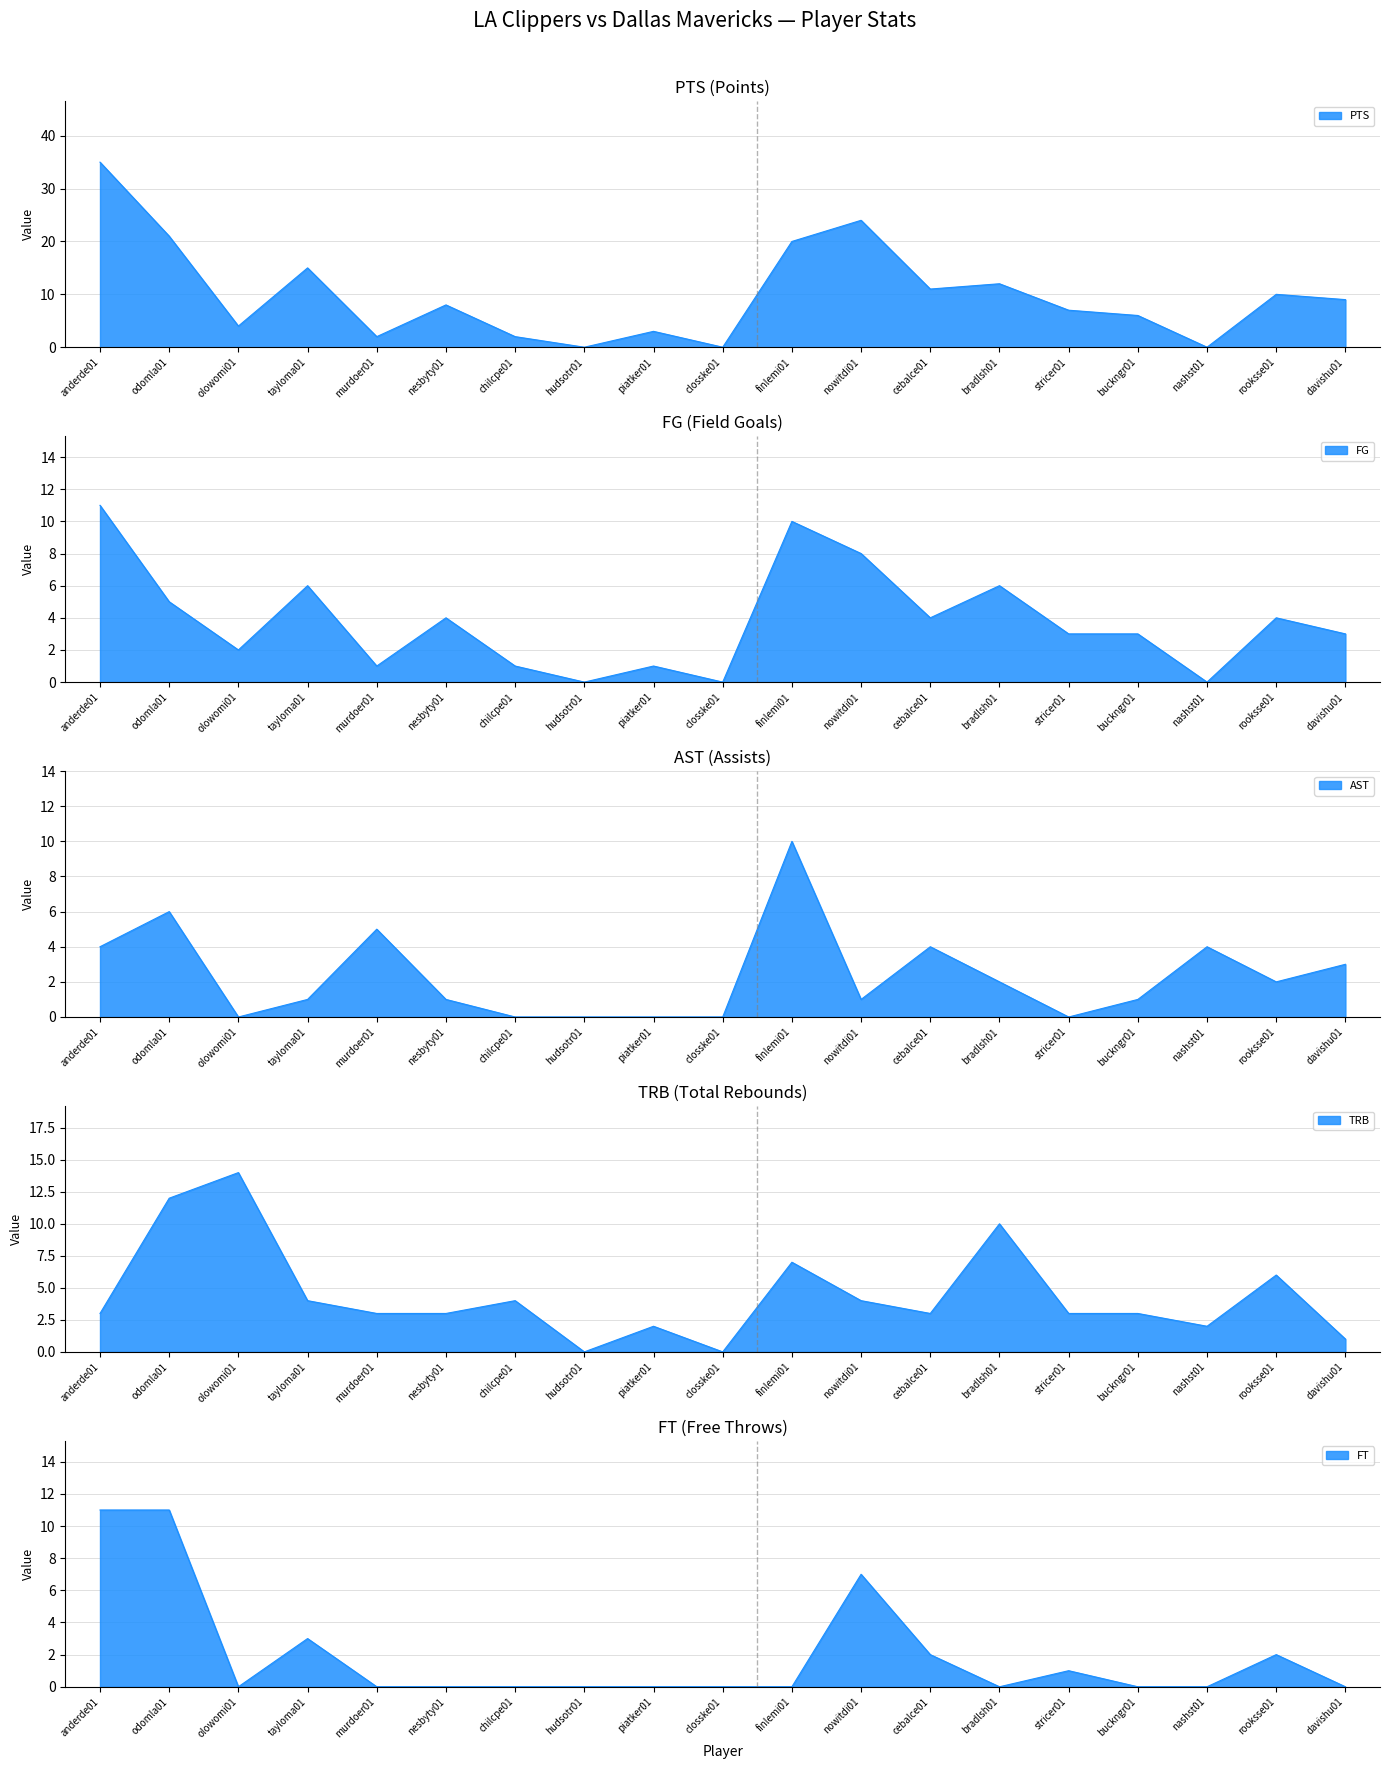

Is the value of FT at nashst01 greater than the value of FG at rooksse01?

No